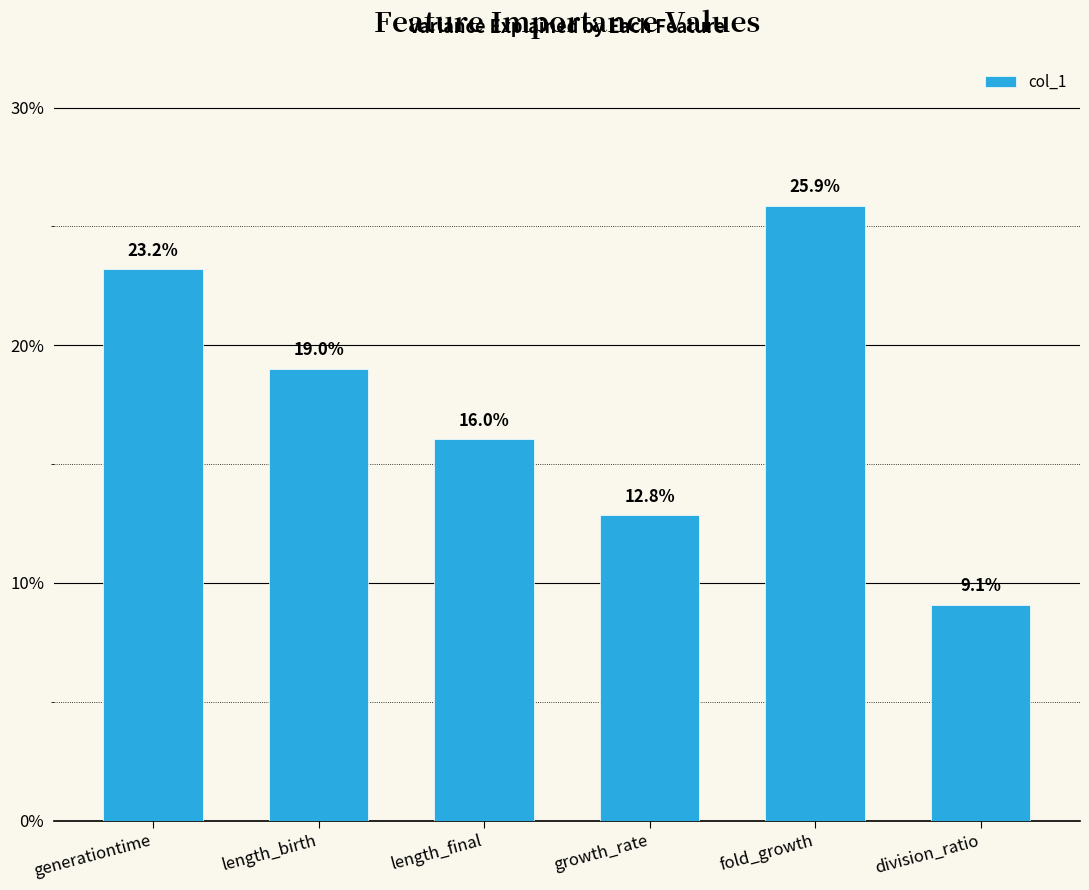

What is the difference between the maximum and minimum values?

0.2